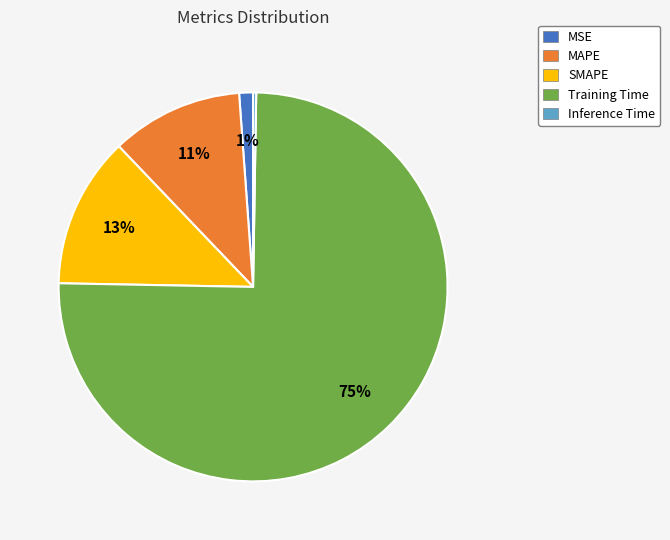

True or false: SMAPE accounts for 1% of the total.

False